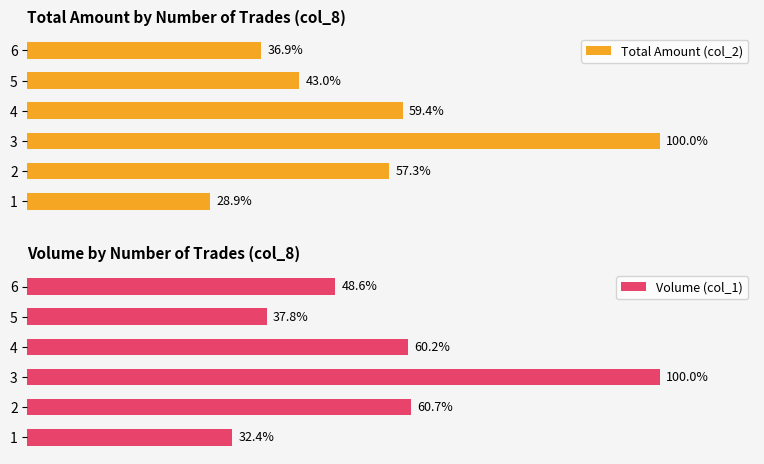

Rank the categories by Total Amount (col_2) value from highest to lowest.

3, 4, 2, 5, 6, 1